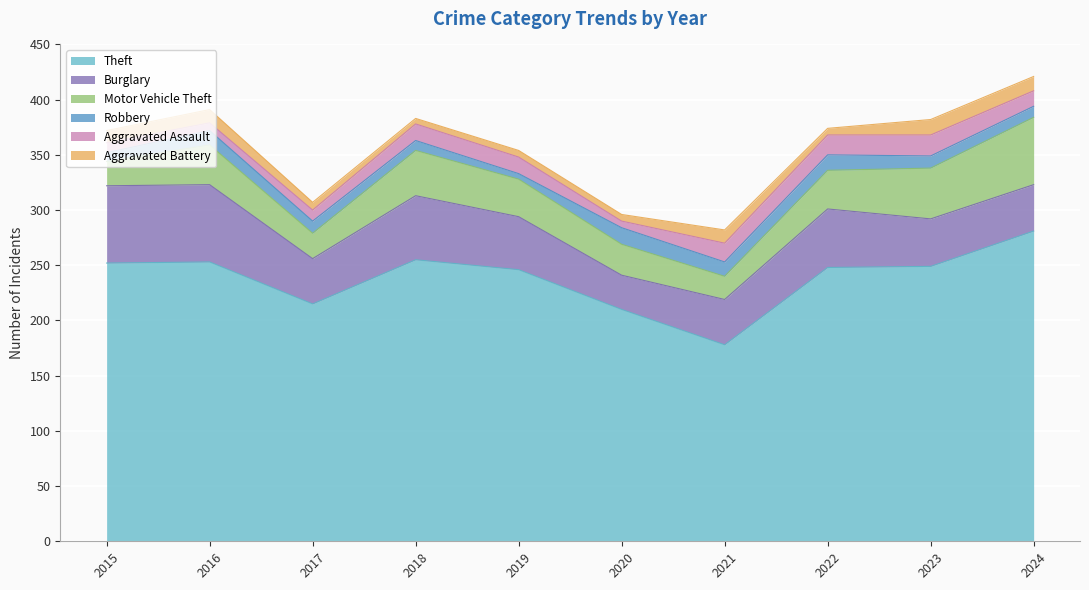

How many interior local peaks does the Theft series have?

2